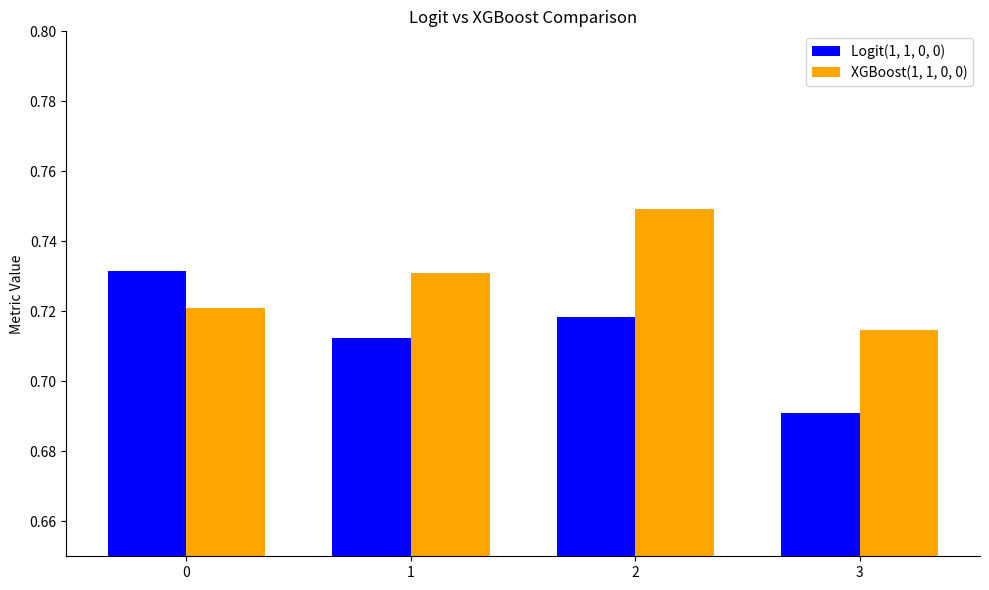

The value of XGBoost(1, 1, 0, 0) at 0 is 1.2. True or false?

False